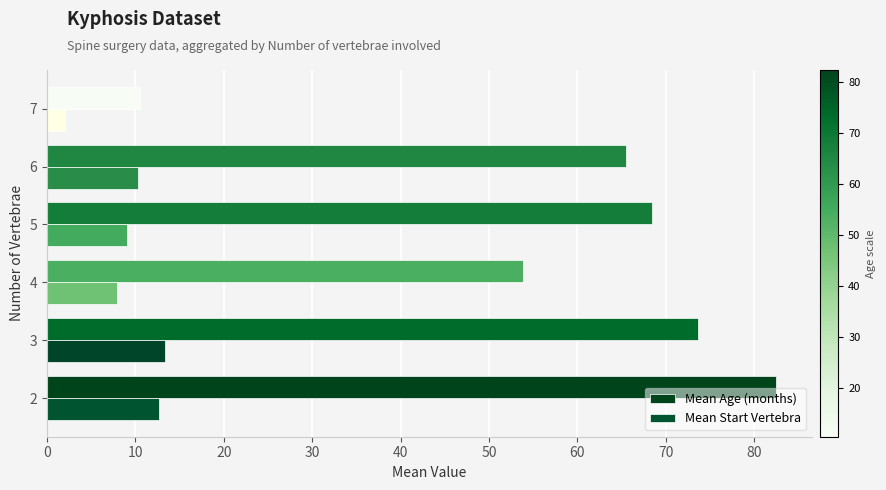

How many data points in Mean Age (months) are above 68?

3